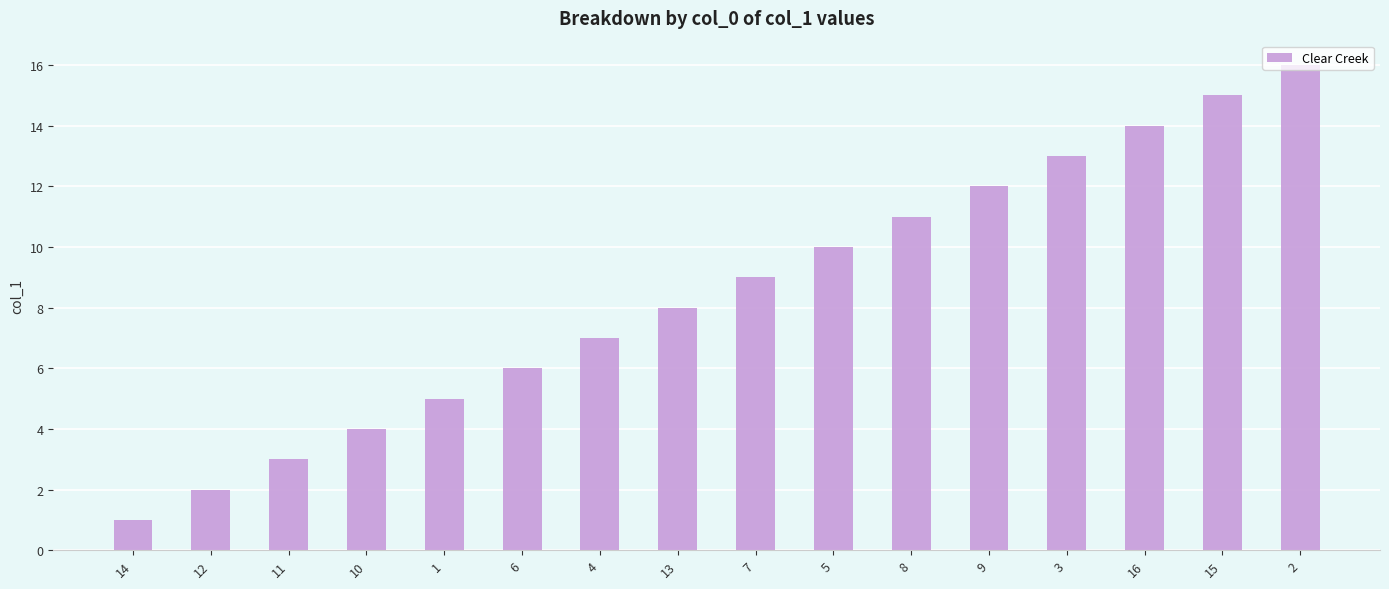

What is the greatest value displayed?

16